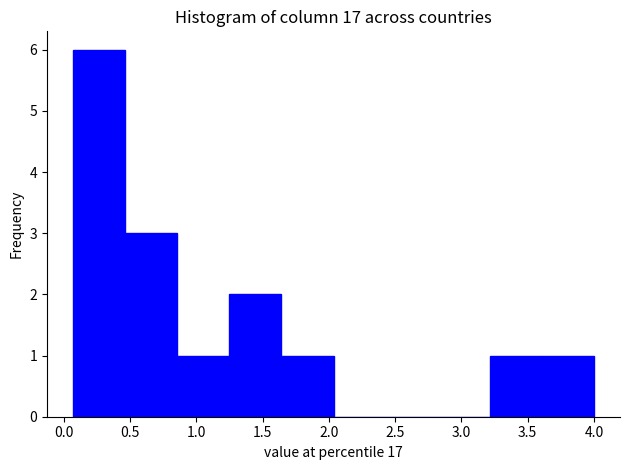

Which range on the x-axis has the tallest bar?

0.05 to 0.45